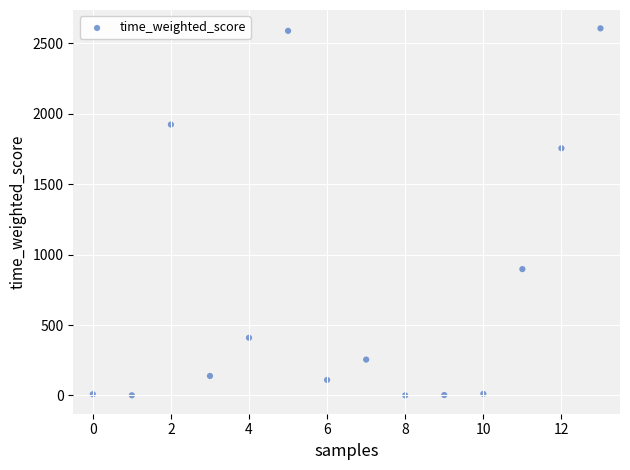

What is the range of Y values (max minus min)?

2604.4